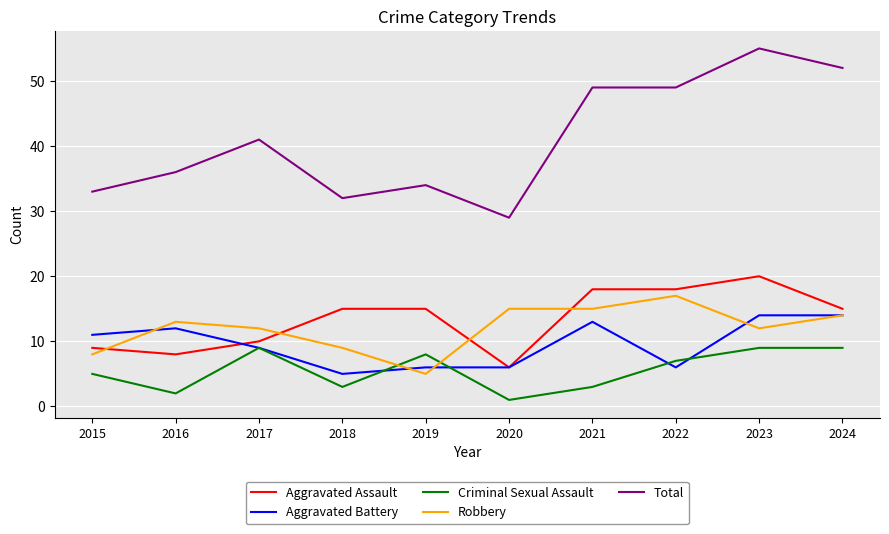

At which category is the sum across all series the highest?

2023